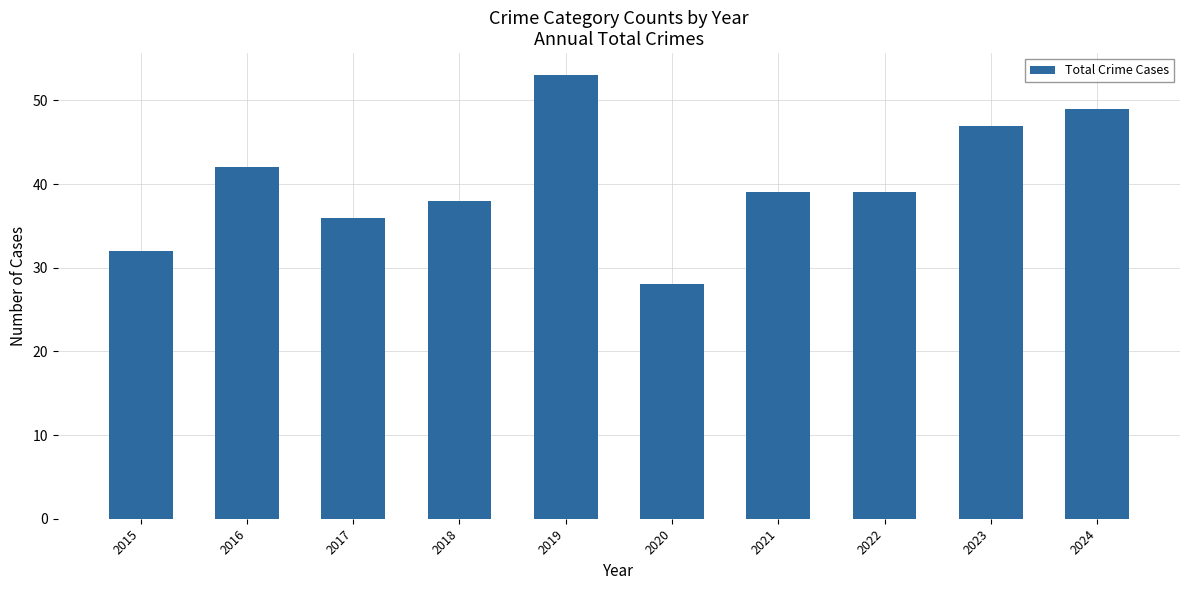

What is the difference between the maximum and minimum values?

25